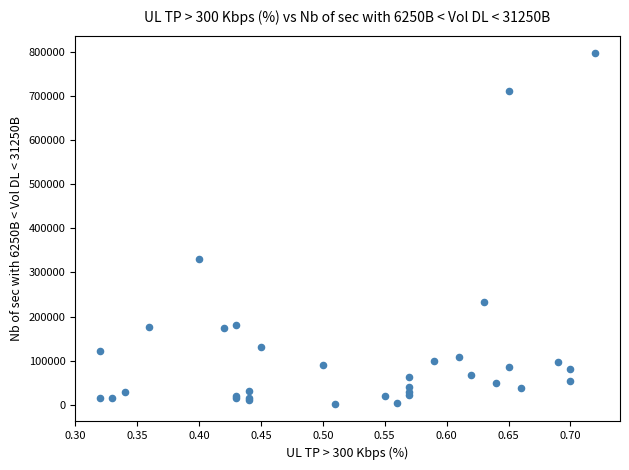

What Y value in the scatter plot is closest to 399500?

331000